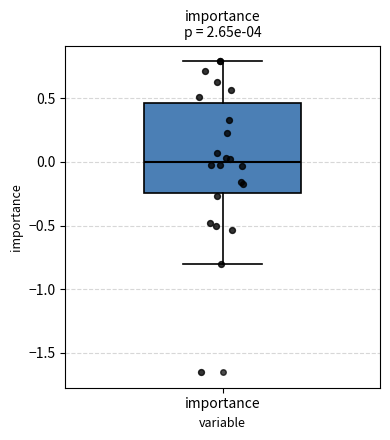

Transcribe this box plot: give where the median line is, the range the box spans, and where the two whiskers end, as read against the y-axis. The values are not printed on the chart, so give them approximately, as read against the axis.

median 0.00, box -0.25 to 0.45, whiskers -0.80 to 0.80